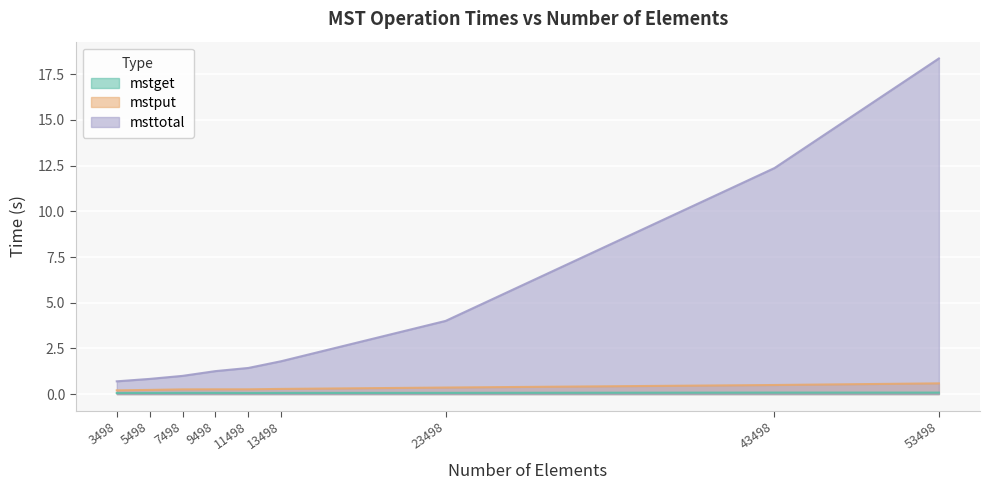

What are all the series names shown in the legend?

mstget, mstput, msttotal